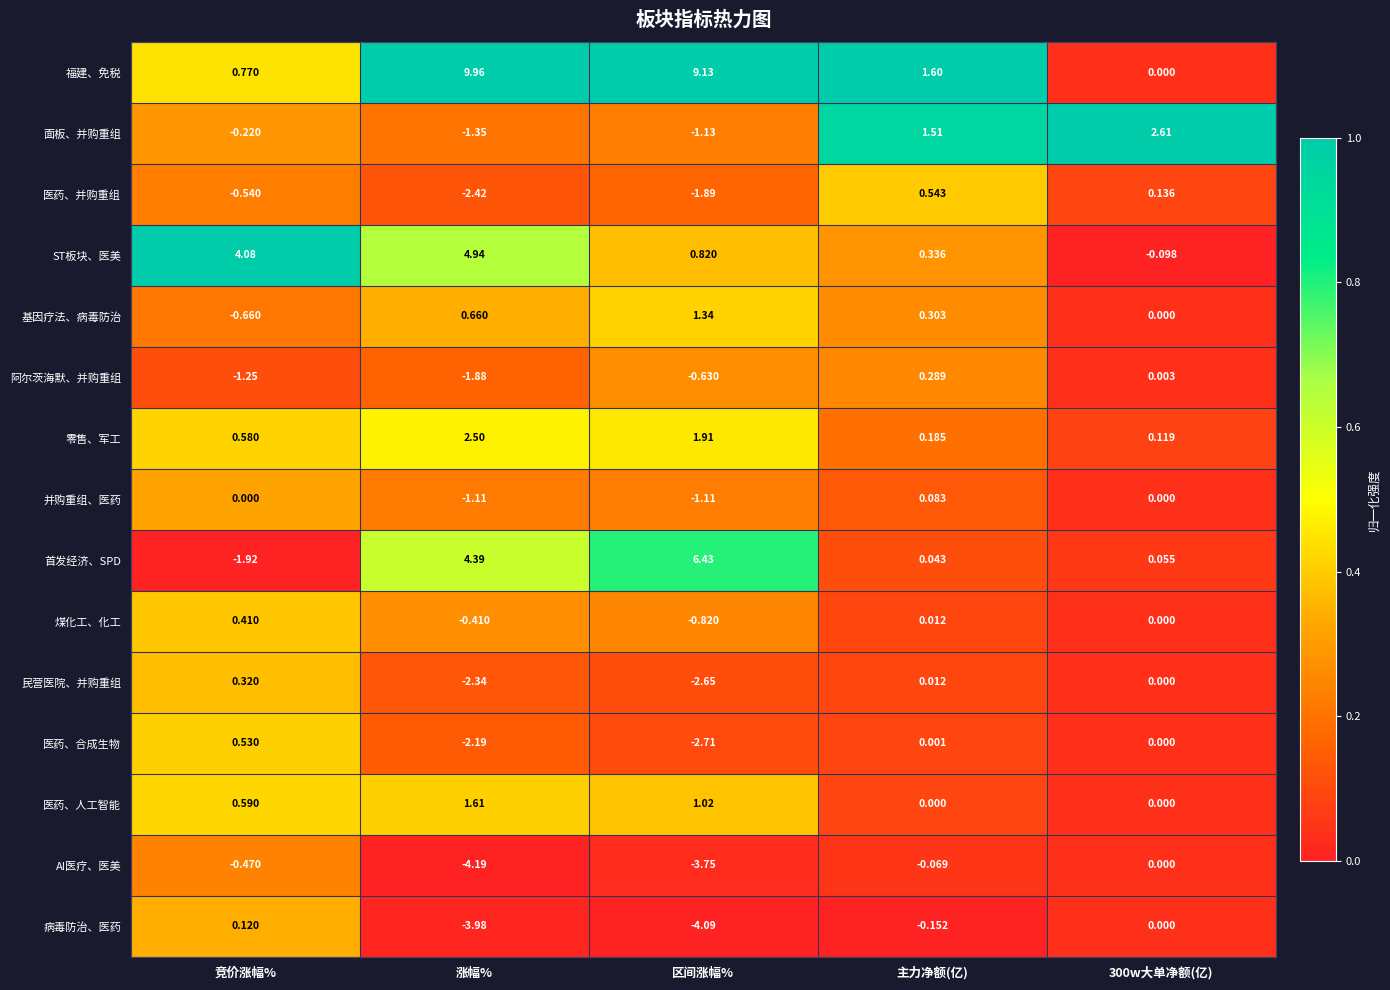

Count the number of categories in the chart.

5